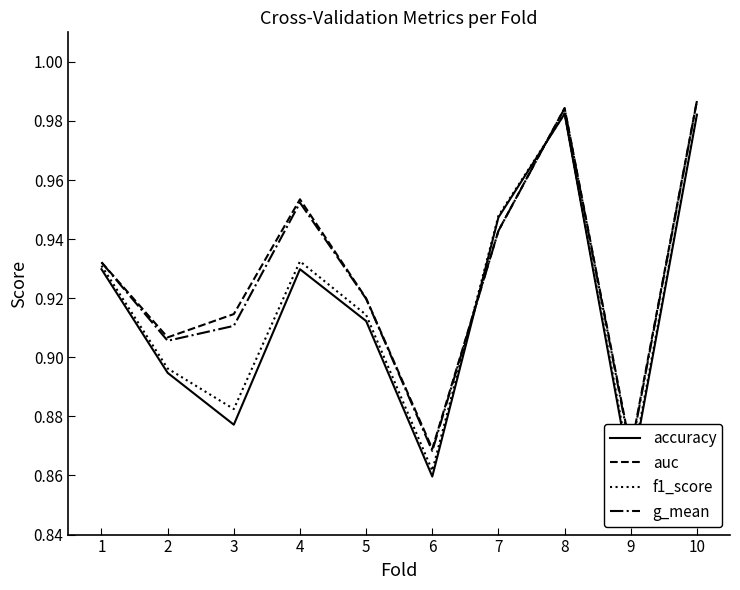

Rank the categories by g_mean value from highest to lowest.

10, 8, 4, 7, 1, 5, 3, 2, 6, 9